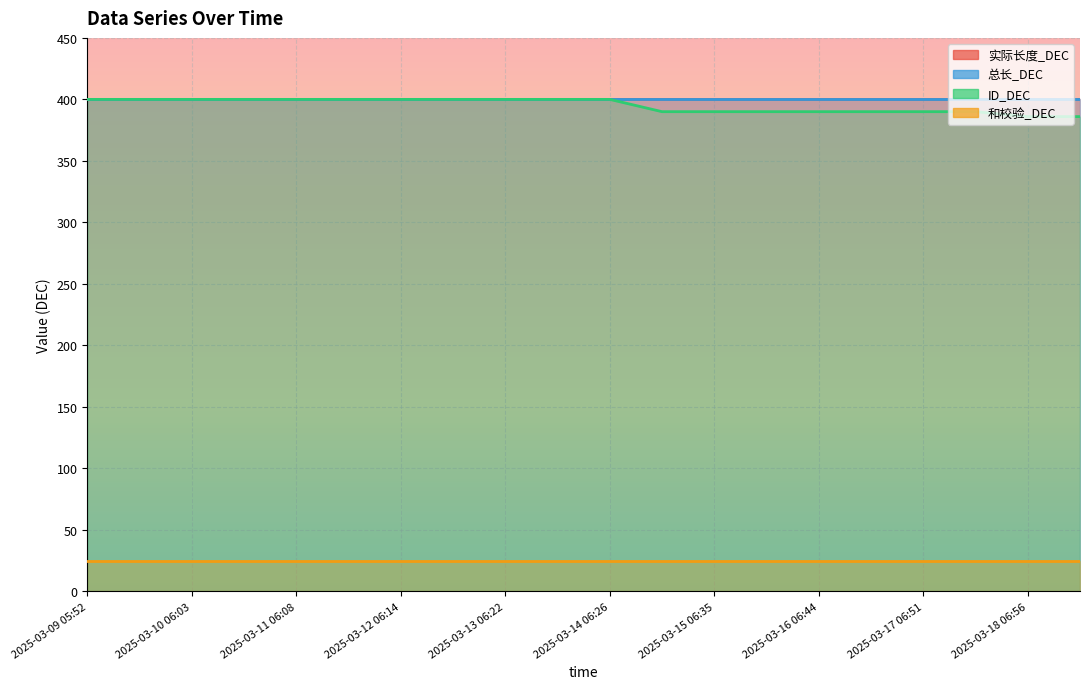

What are all the series names shown in the legend?

实际长度_DEC, 总长_DEC, ID_DEC, 和校验_DEC